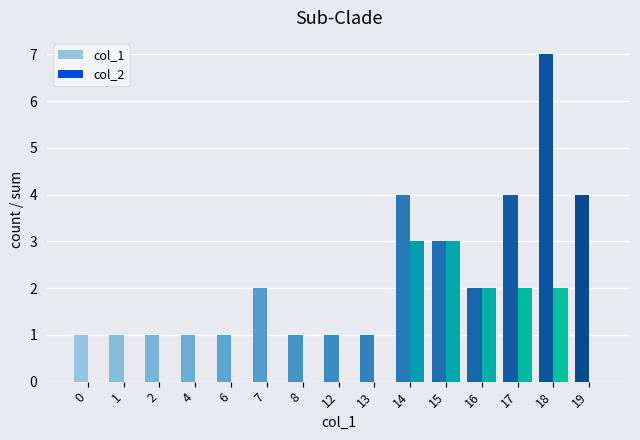

Between 14 and 15, which series saw the biggest shift?

col_1